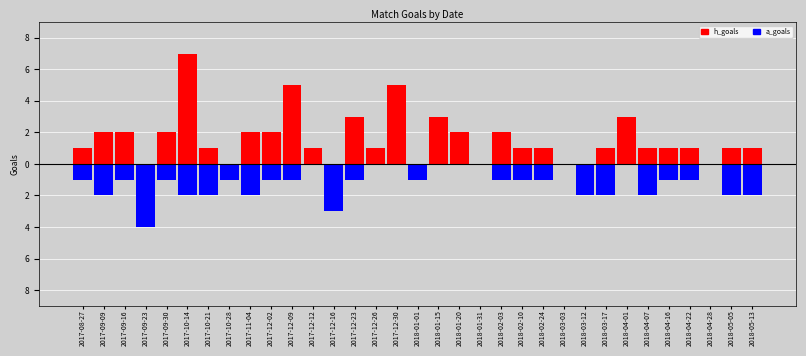

True or false: h_goals has a value of 1 at 2018-05-13.

True